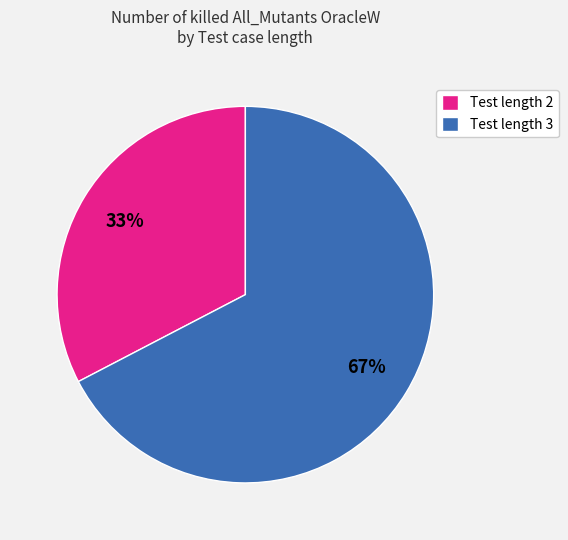

Which slice is the largest?

Test length 3